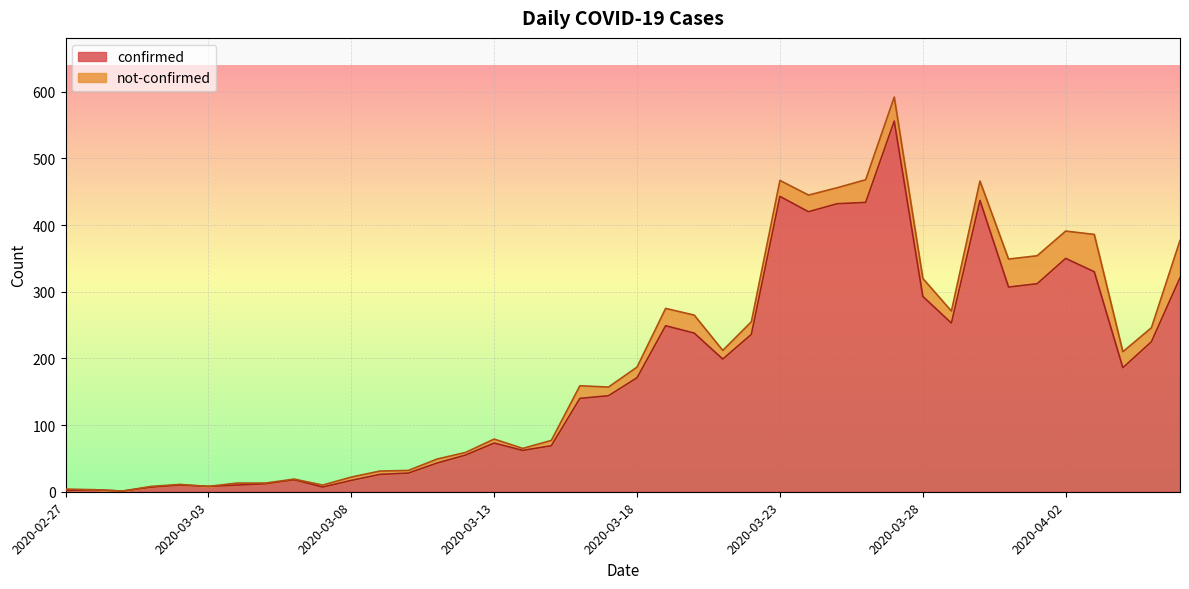

What is the maximum value shown in the chart?

556